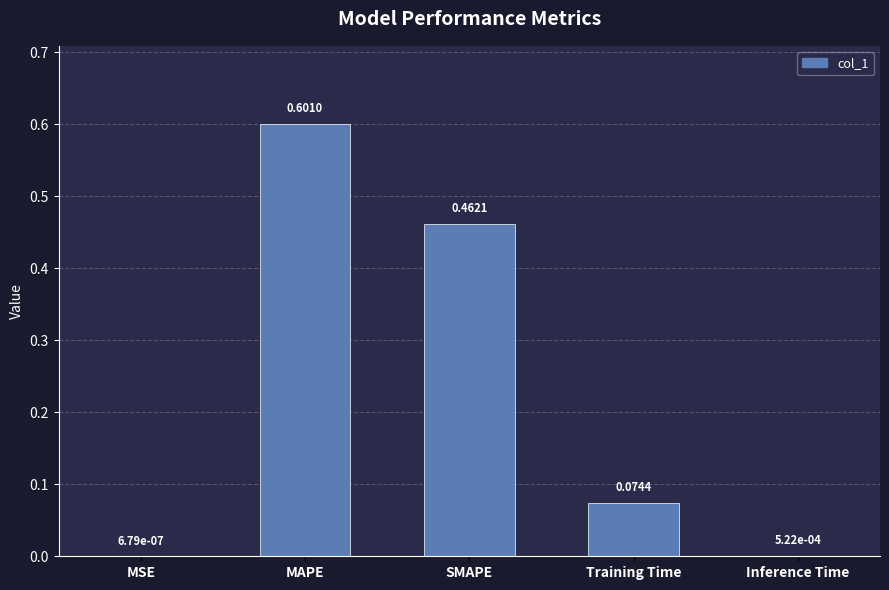

Which category has the highest value across all series?

MAPE